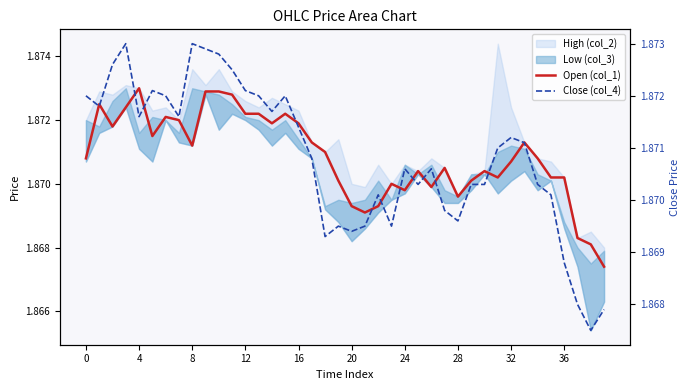

At how many categories does at least one series exceed 1?

40